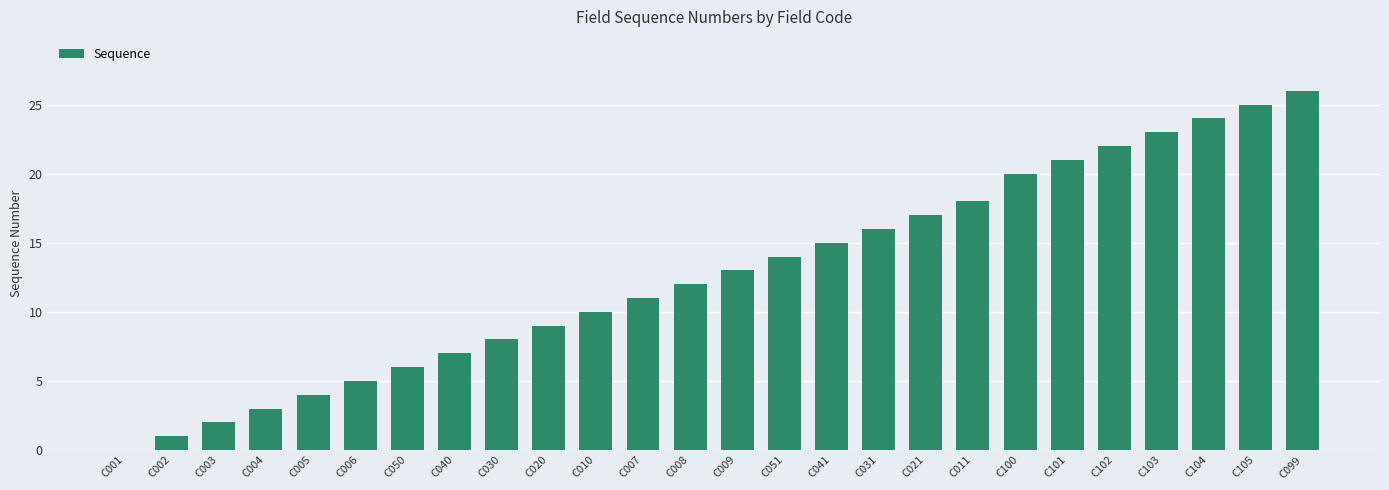

How many values are above zero?

25